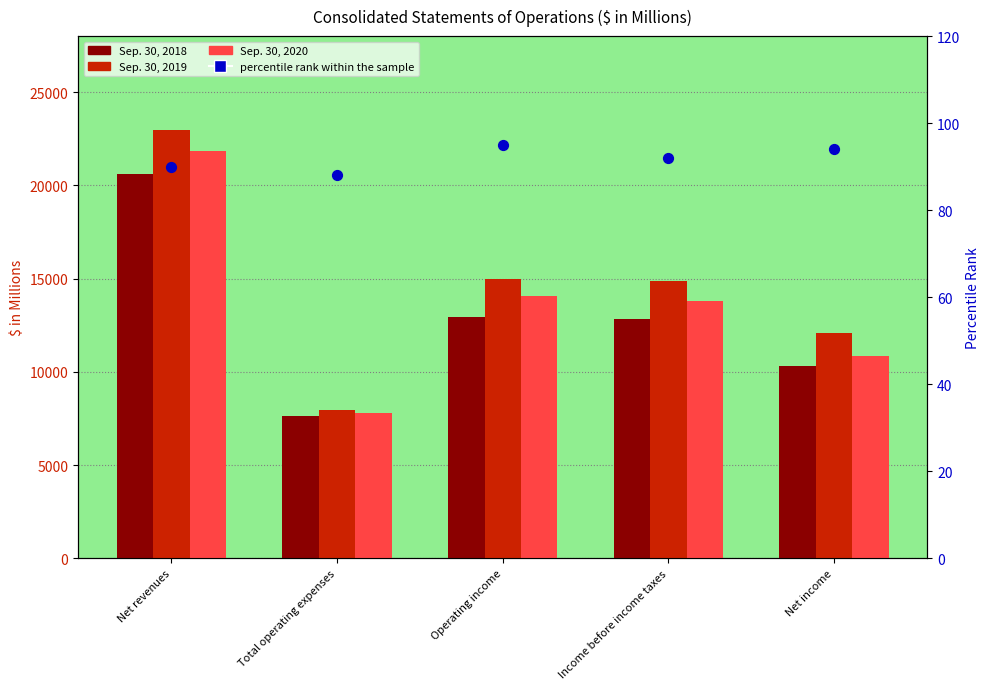

At which category is the sum across all series the highest?

Net revenues